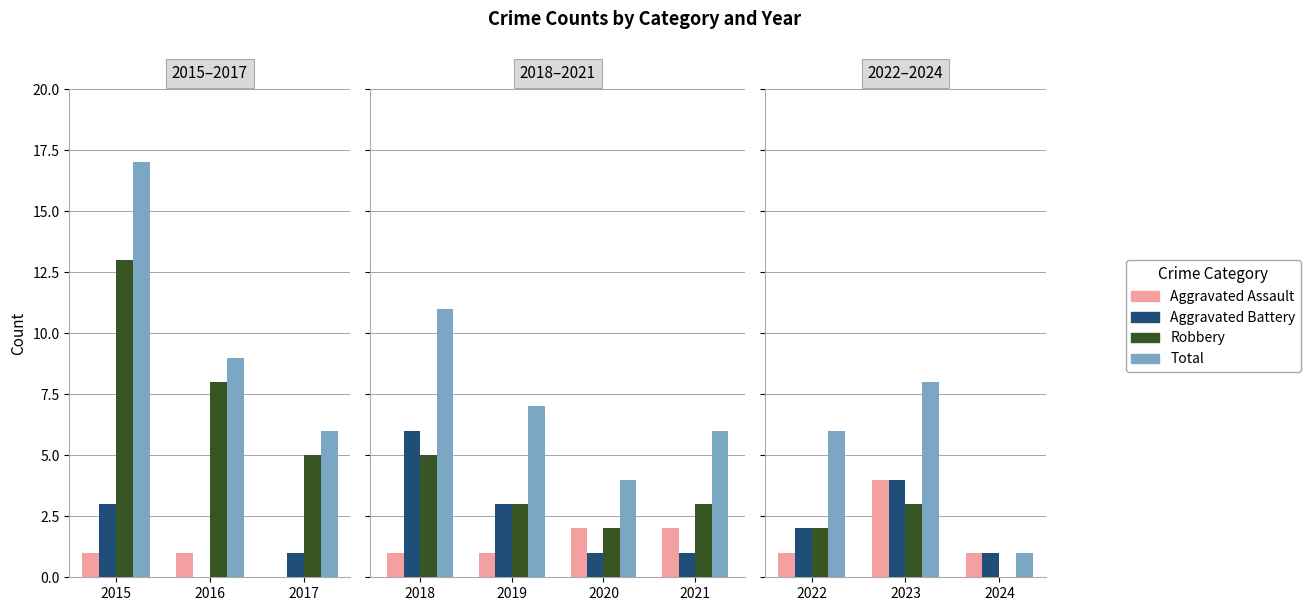

Which series changed the most between 2022 and 2024?

Total